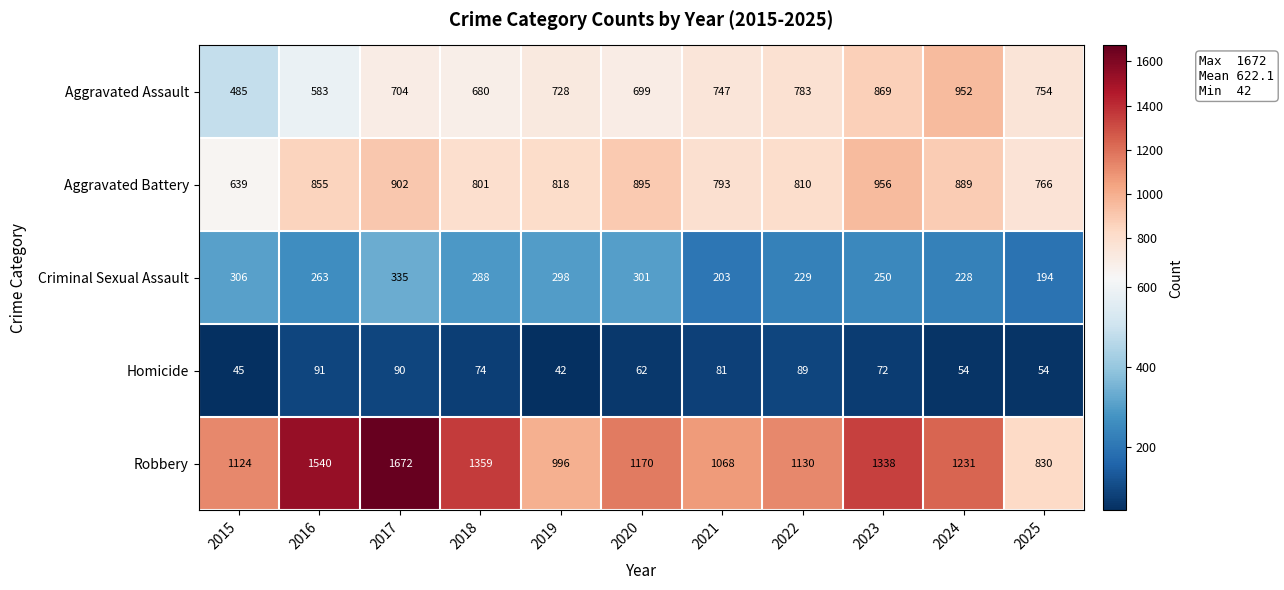

At how many categories does at least one series exceed 264?

11